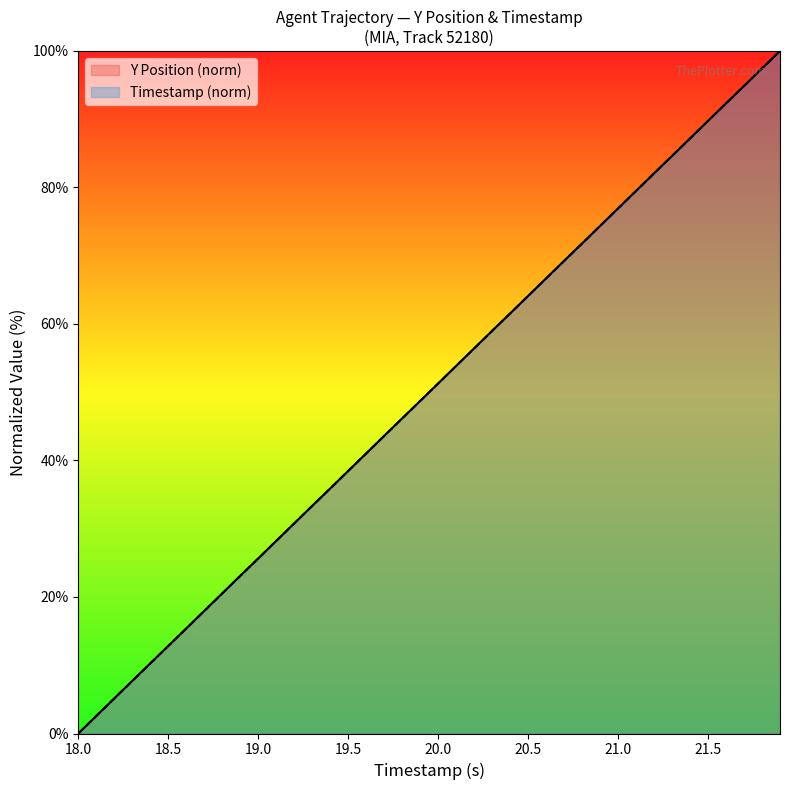

What is the average value of the Y series?

50.0